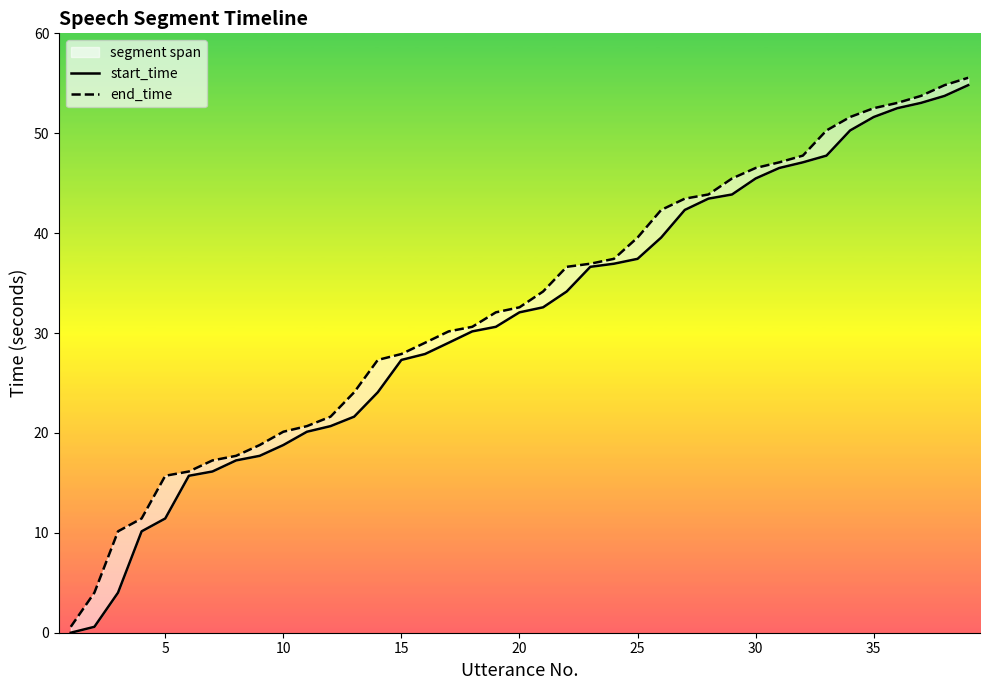

True or false: end_time has more than 1 points higher than both neighbors.

False